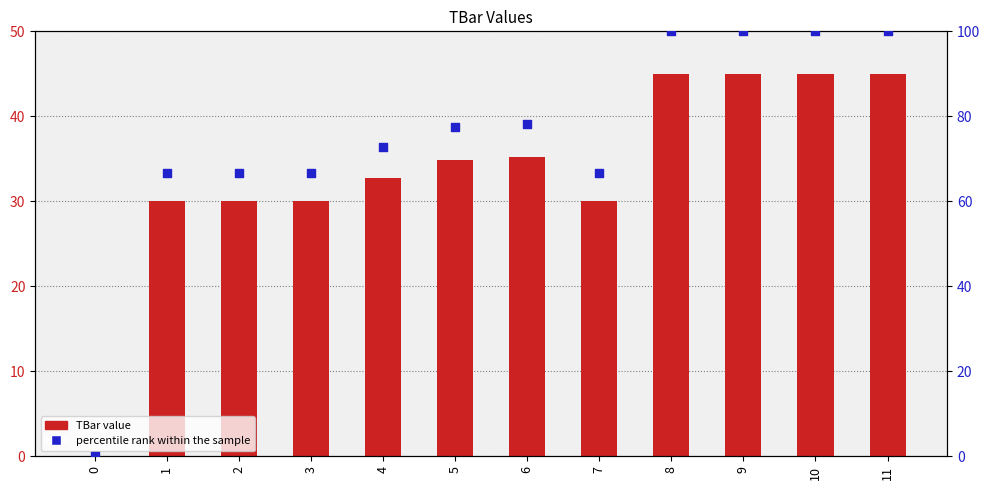

Is the value of TBar value at 4 greater than the value of percentile rank within the sample at 7?

No